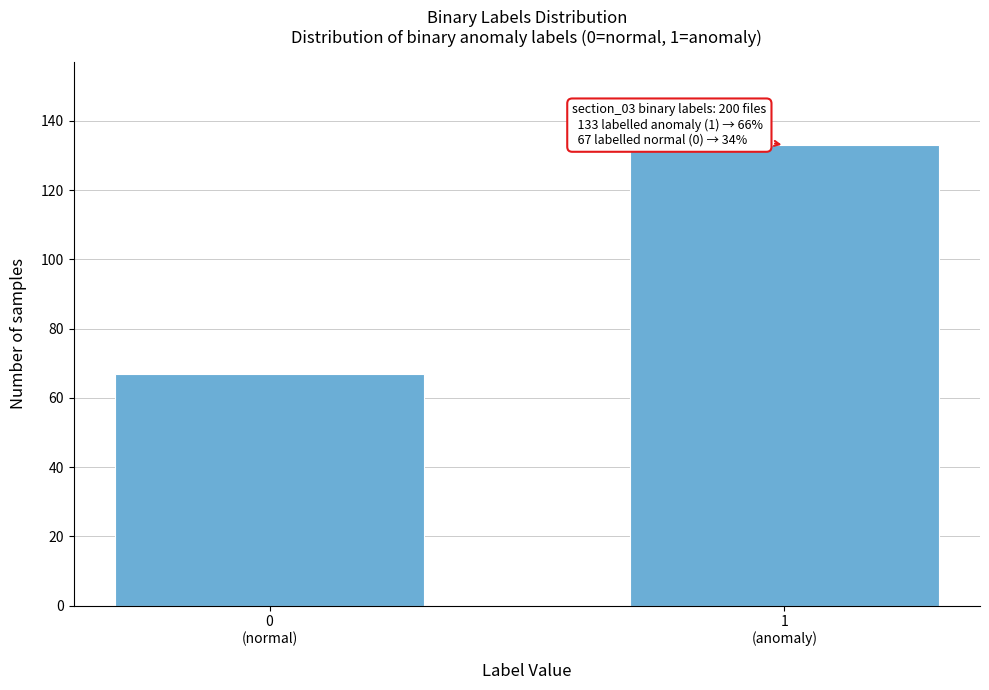

Reading left to right, transcribe all the data shown in this chart.

67	133